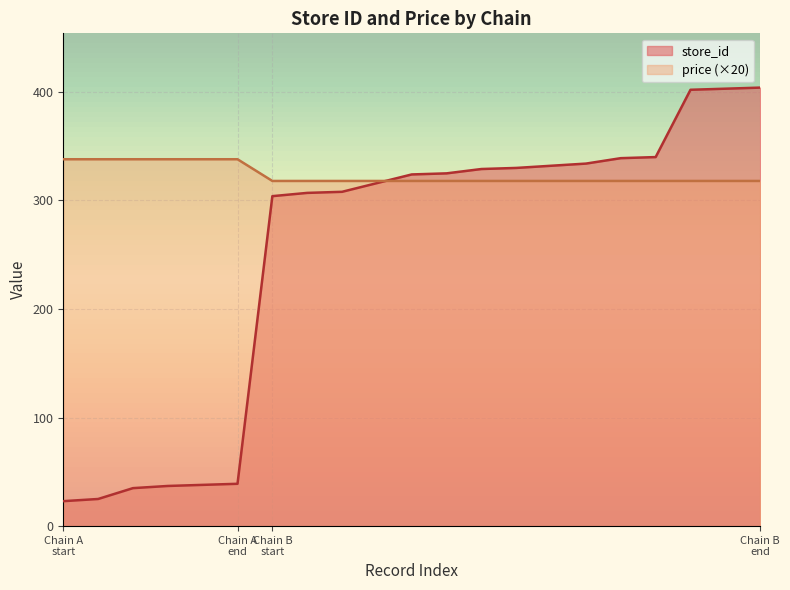

Which series has the largest total across all categories?

price (×20)